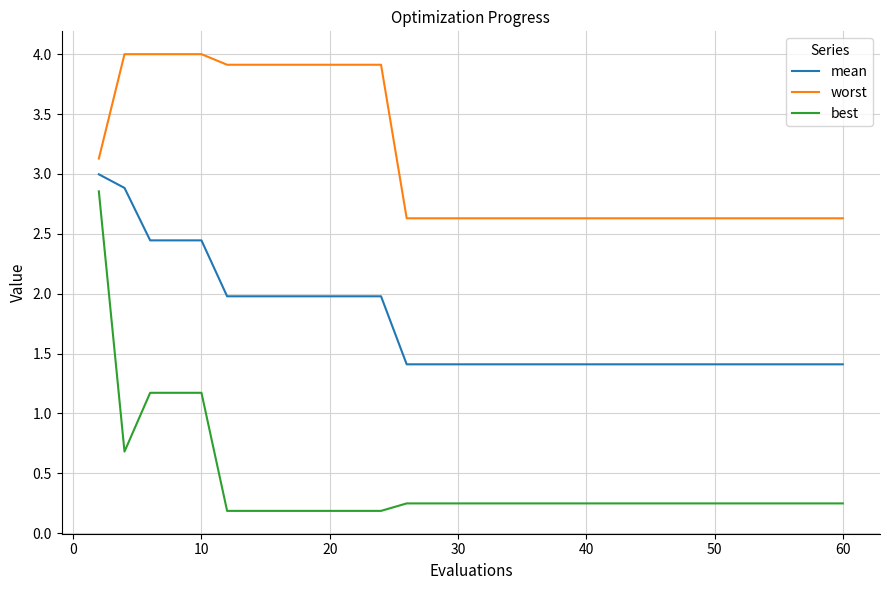

What are all the series names shown in the legend?

mean, worst, best